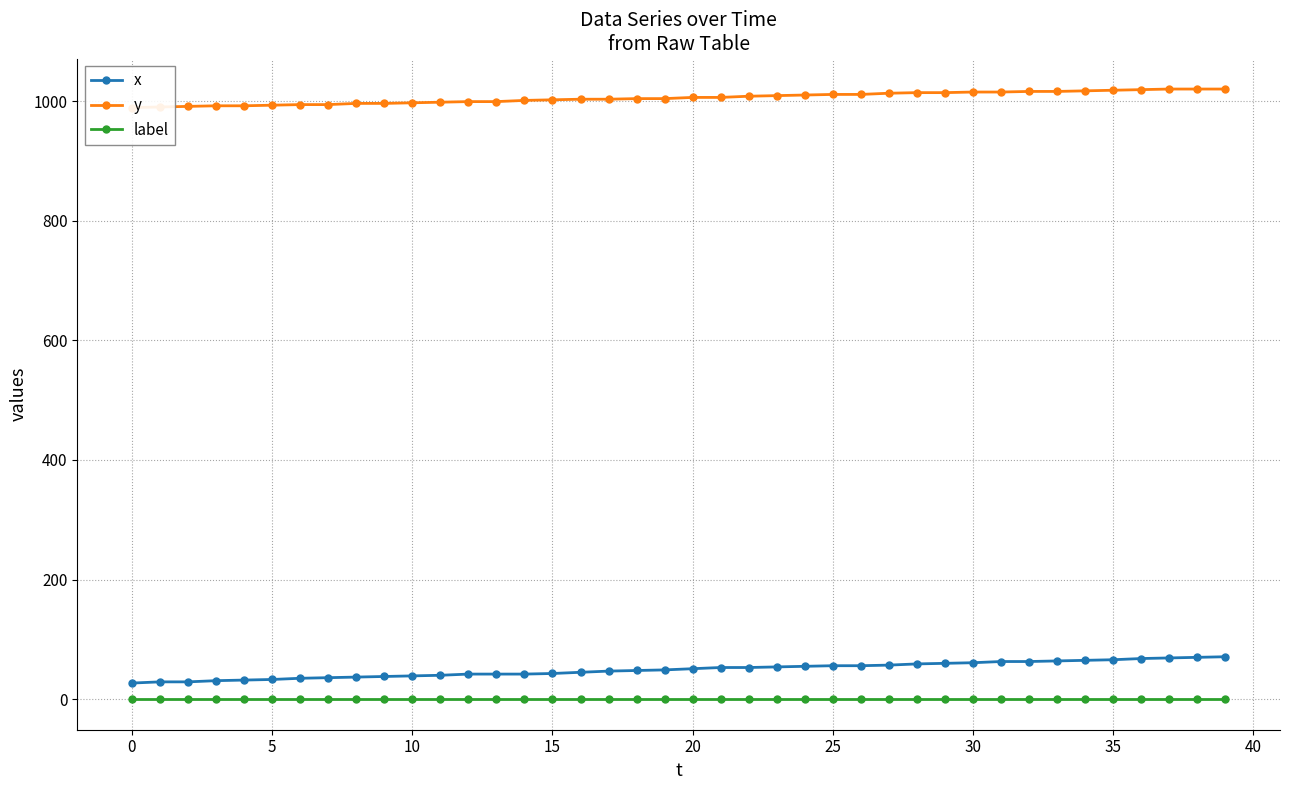

How many lines are shown in the chart?

3